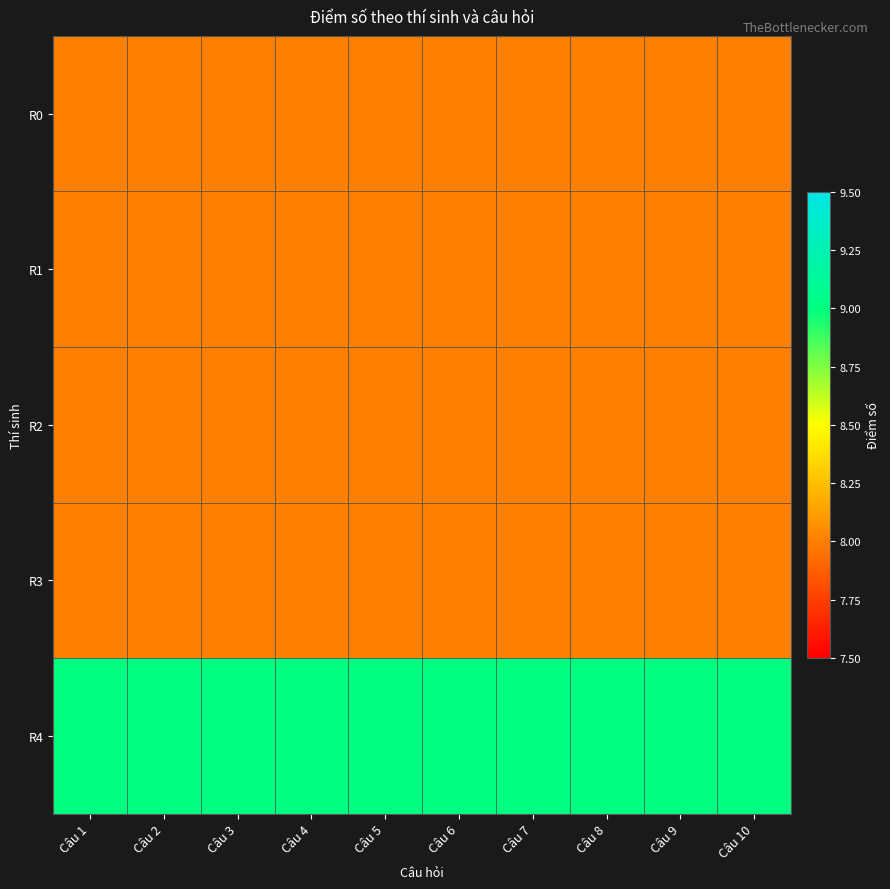

Which series has the widest spread of values?

R0